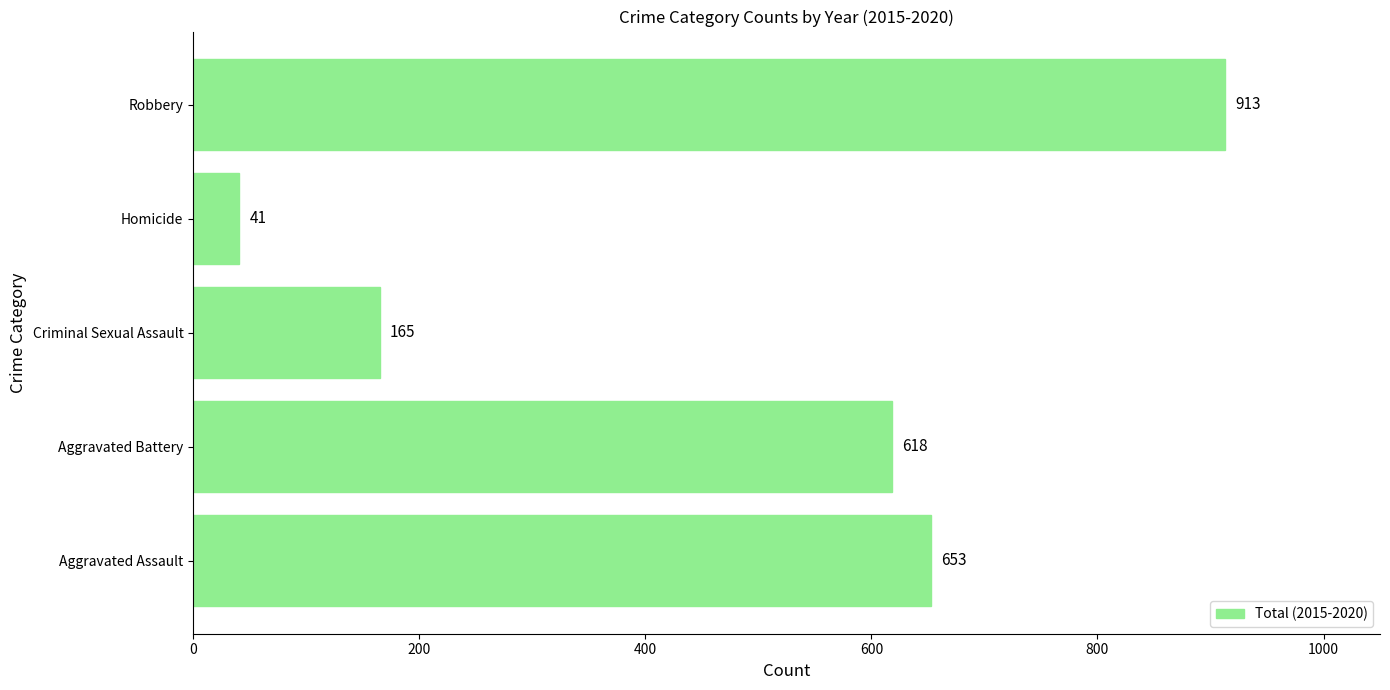

Are the bars horizontal?

Yes